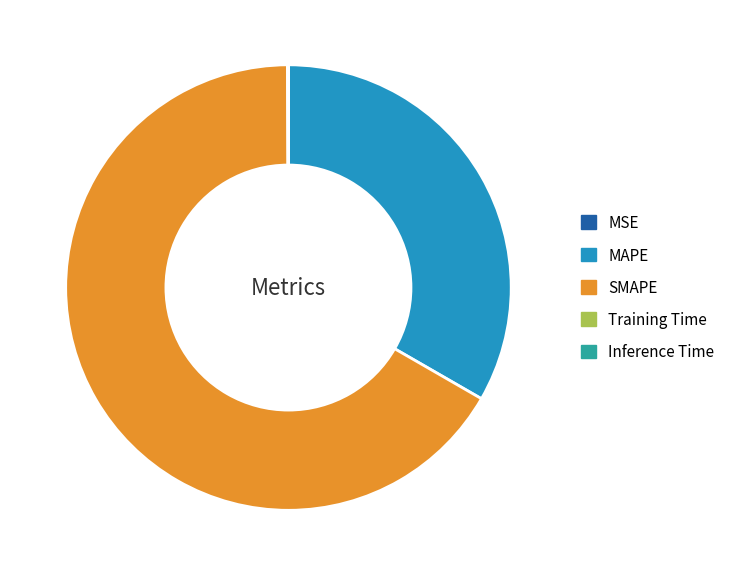

Which slice is the largest?

SMAPE